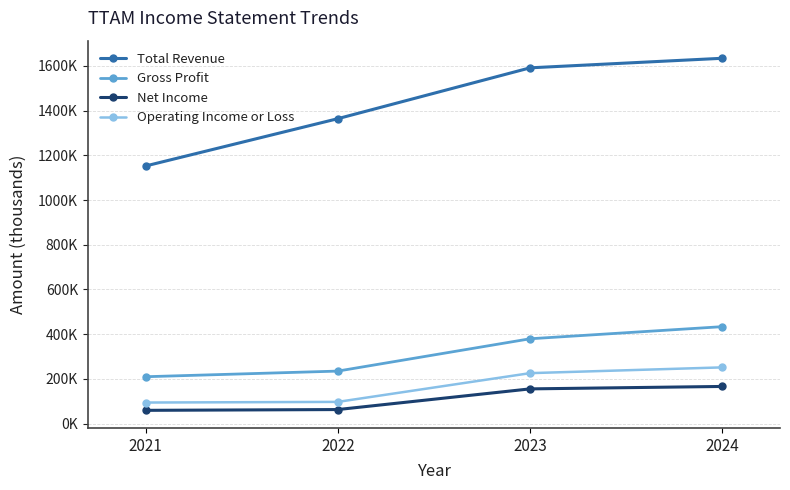

True or false: Operating Income or Loss and Gross Profit cross at least once.

False